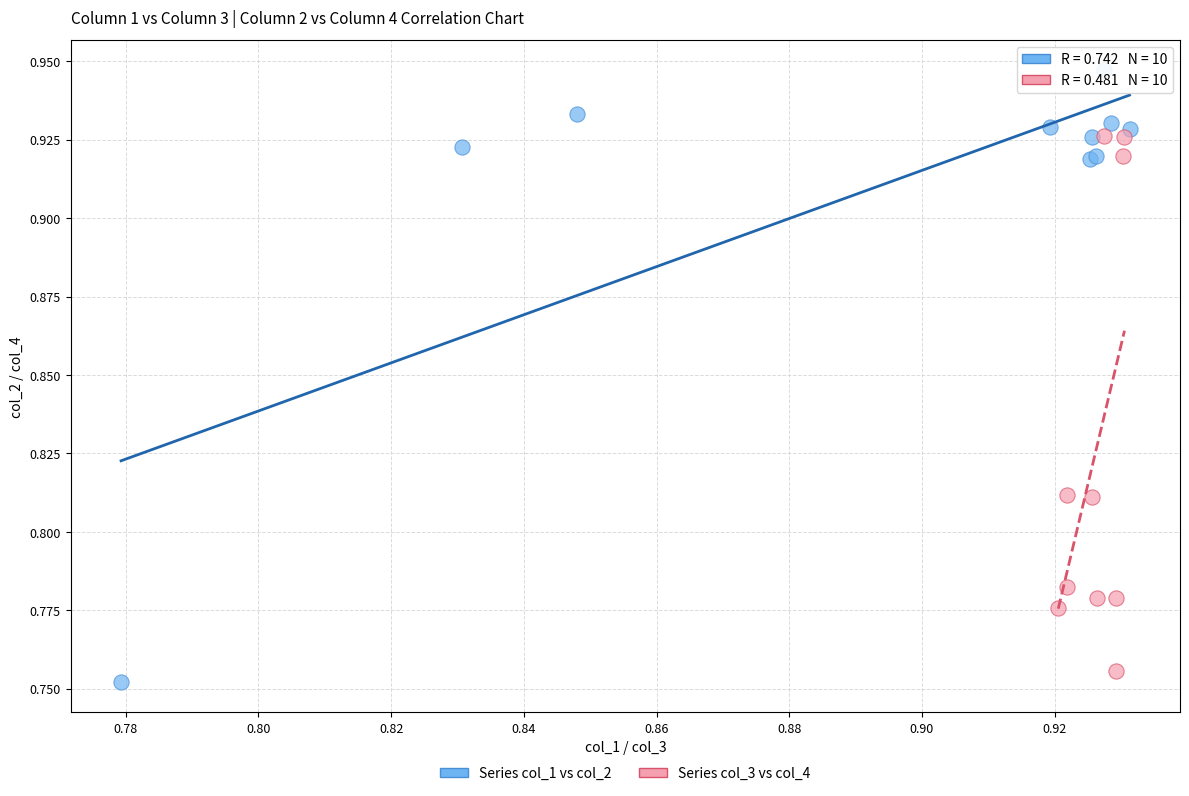

Which series has the largest Y range (max minus min)?

Series col_1 vs col_2